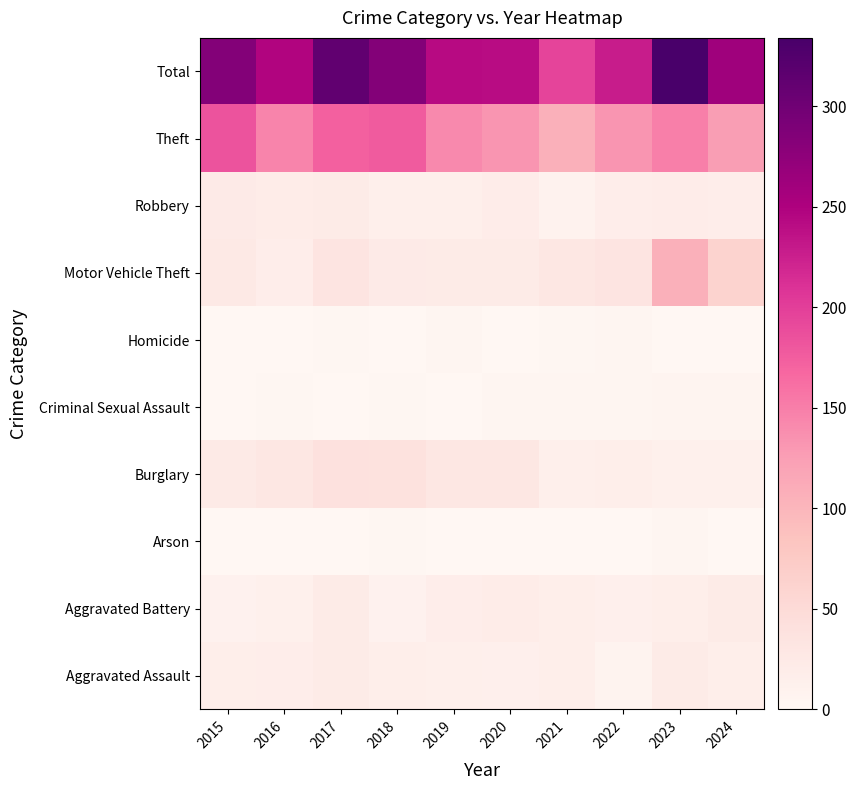

What is the total value across all series at 2017?

624